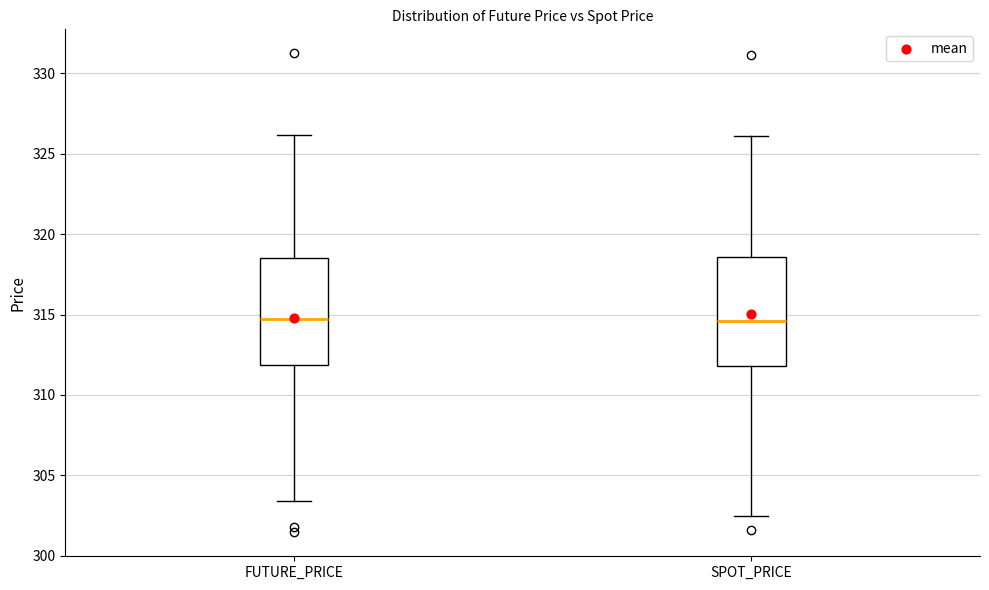

Reading left to right, read every box against the y-axis: the position of its median line, the range the box covers, and the ends of its whiskers. The values are not printed on the chart, so give them approximately, as read against the axis.

FUTURE_PRICE: median 314.5, box 312.0 to 318.5, whiskers 303.5 to 326.0
SPOT_PRICE: median 314.5, box 312.0 to 318.5, whiskers 302.5 to 326.0